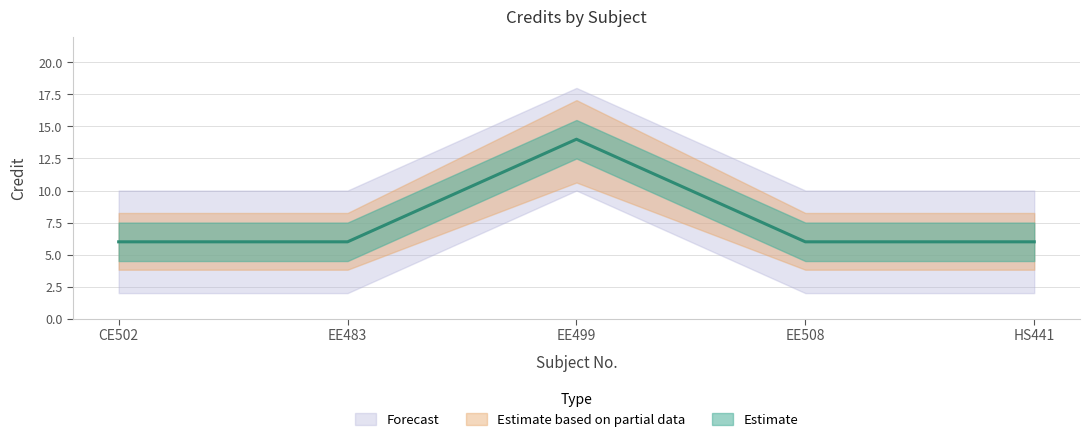

What is the smallest value displayed?

6